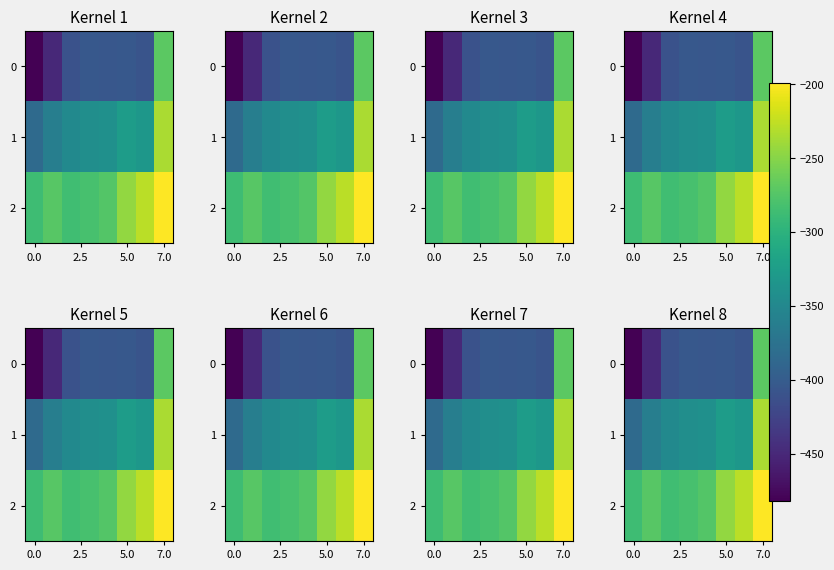

How many data points in row_0 are less than -404?

6